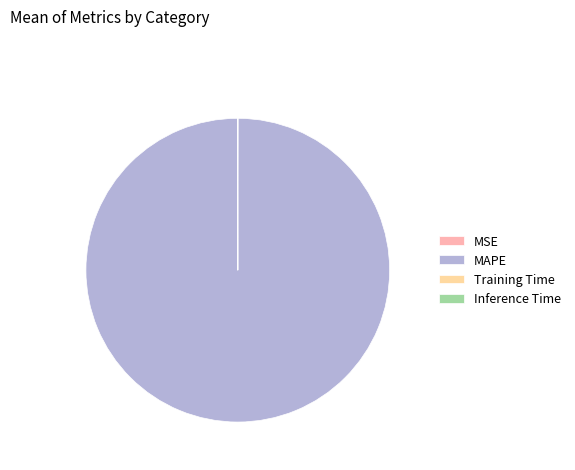

Which slice is the largest?

MAPE